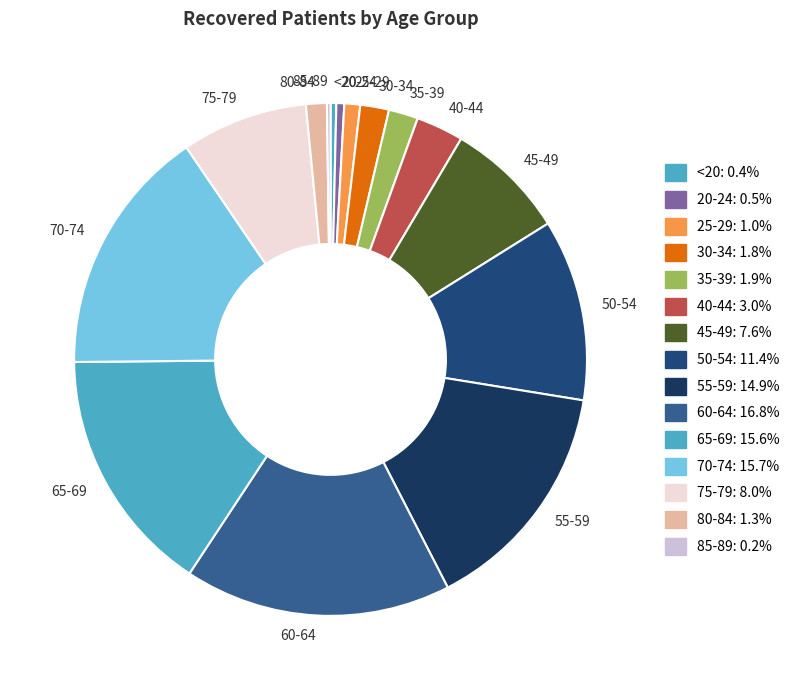

Which category has the biggest portion of the pie?

60-64